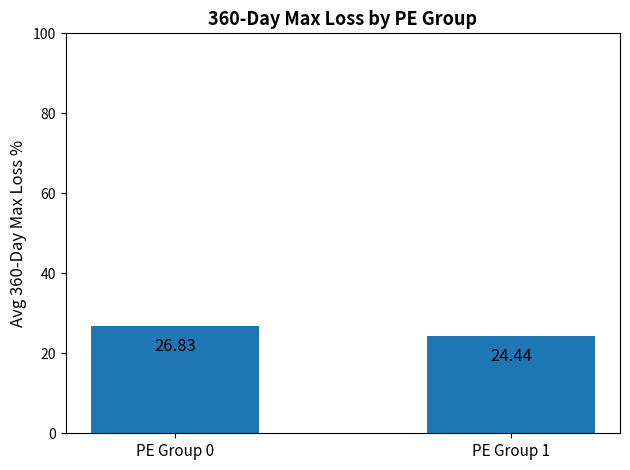

Between PE Group 1 and PE Group 0, which is larger?

PE Group 0